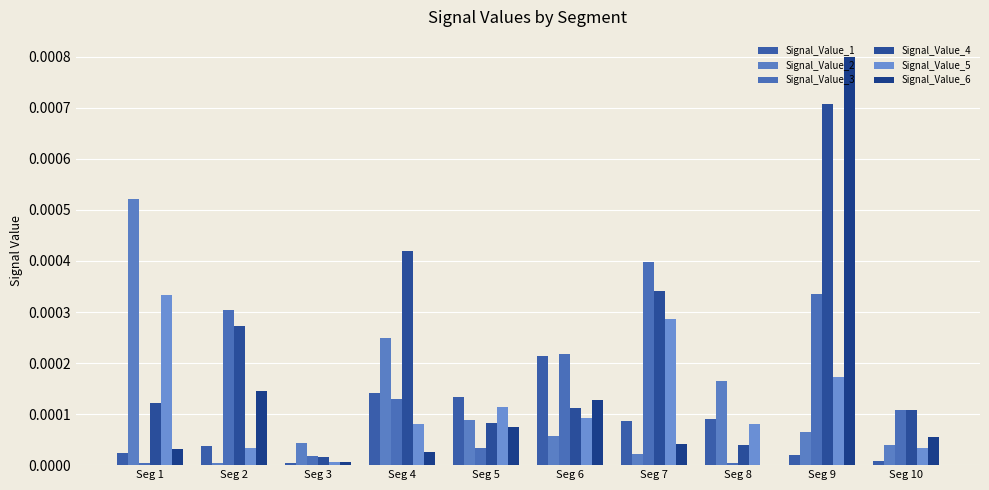

Are the bars grouped side by side (vs. stacked)?

Yes